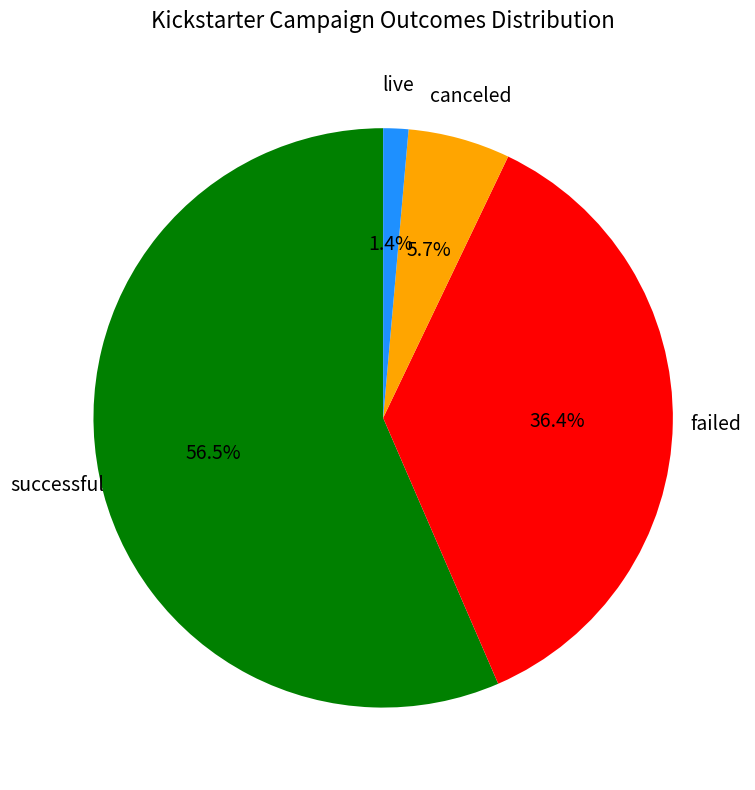

How many slices are in this pie chart?

4